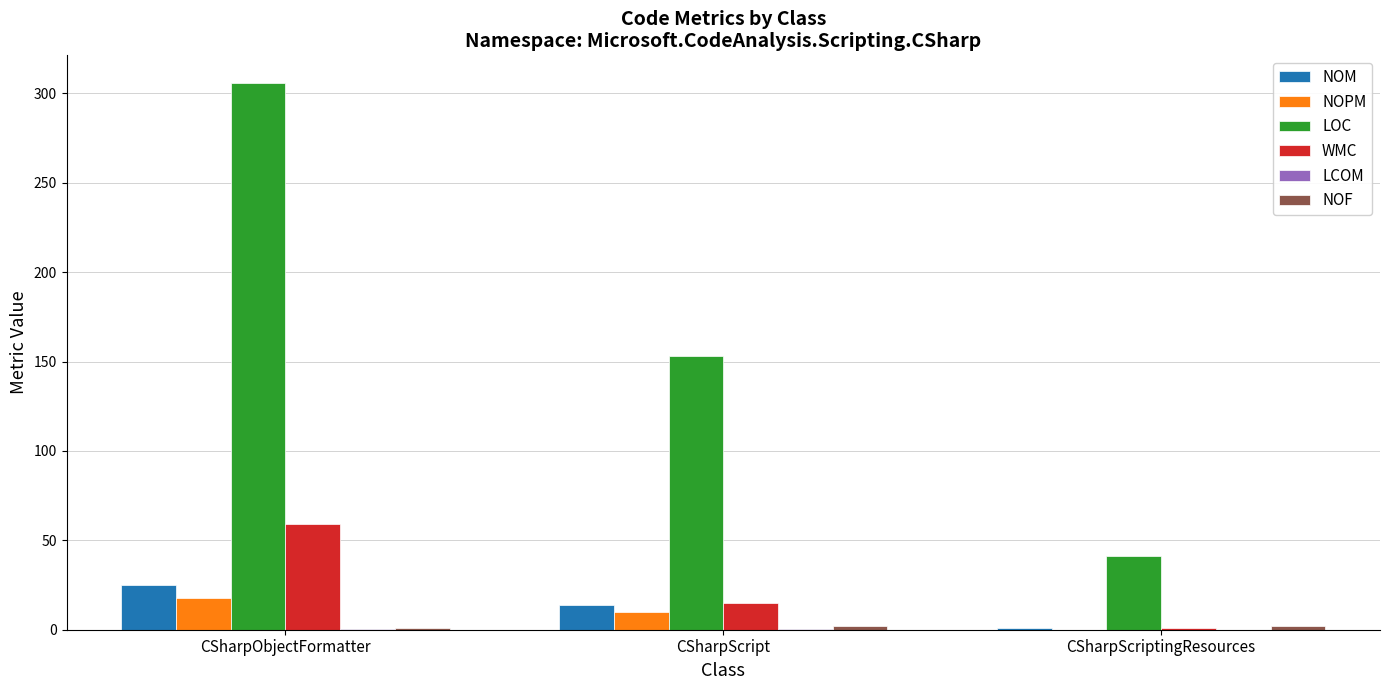

What is the average value of the NOPM series?

9.3